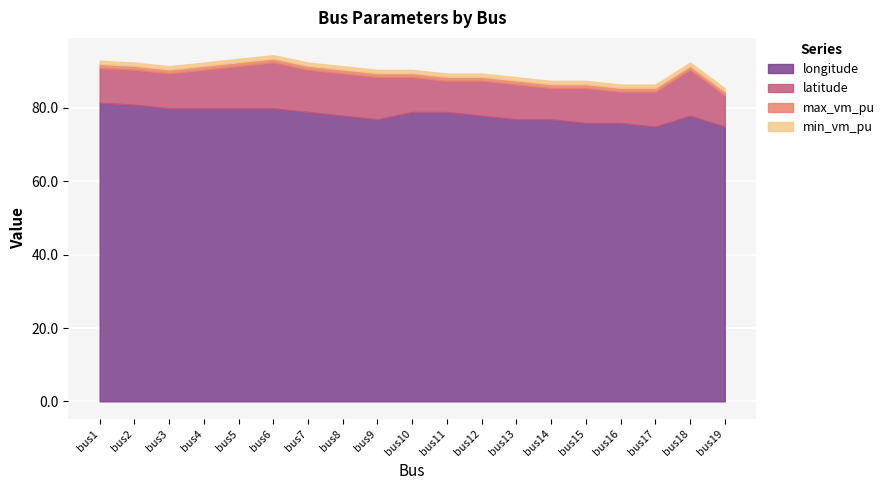

What is the sum of all max_vm_pu values?

20.9